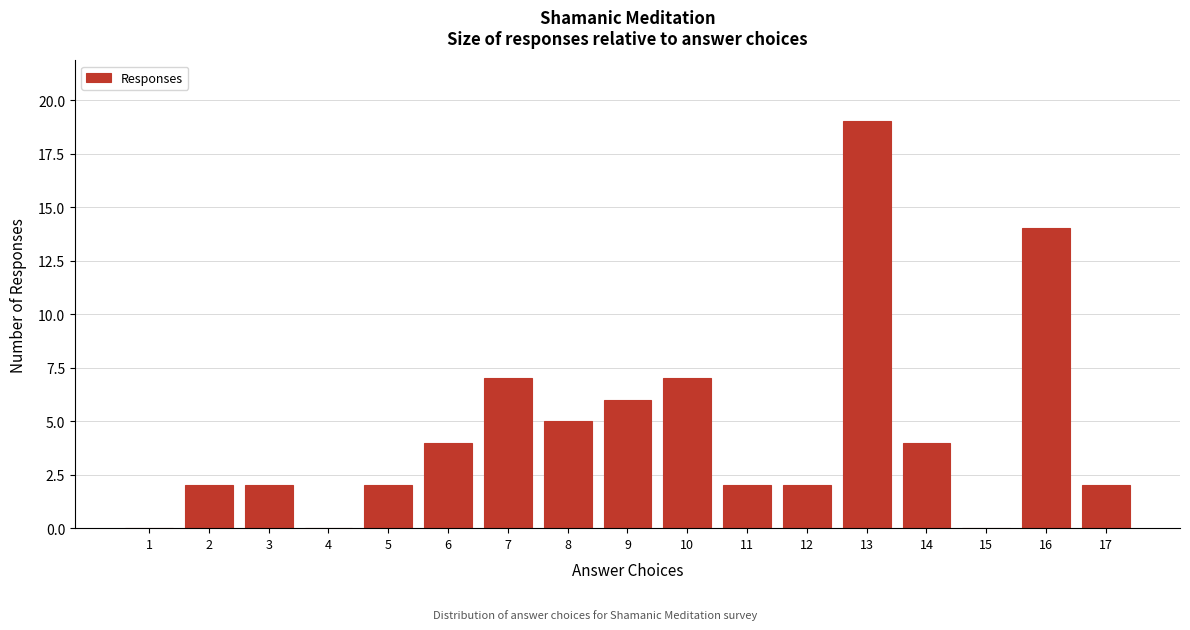

Reading left to right, what are all the values shown in this chart?

1=0	2=2	3=2	4=0	5=2	6=4	7=7	8=5	9=6	10=7	11=2	12=2	13=19	14=4	15=0	16=14	17=2